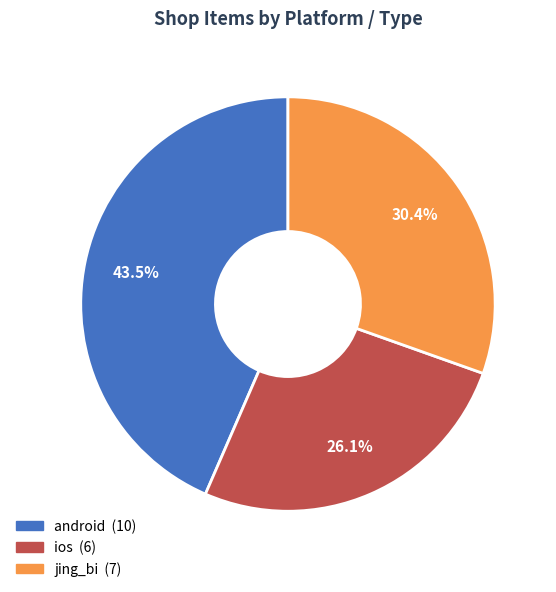

Is there a majority slice in this chart?

No